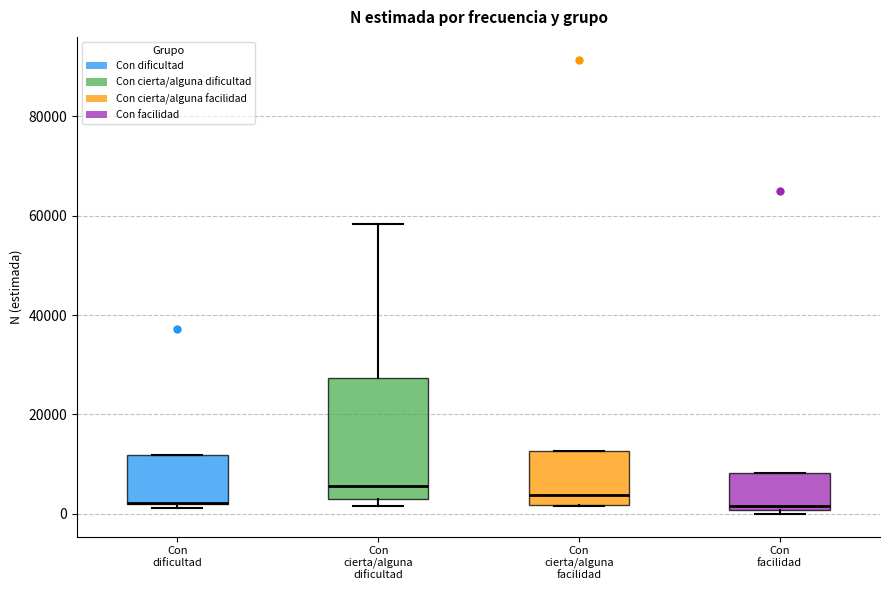

Where does the upper whisker of the box for Con cierta/alguna dificultad end on the y-axis? The values are not printed on the chart, so give them approximately, as read against the axis.

58000